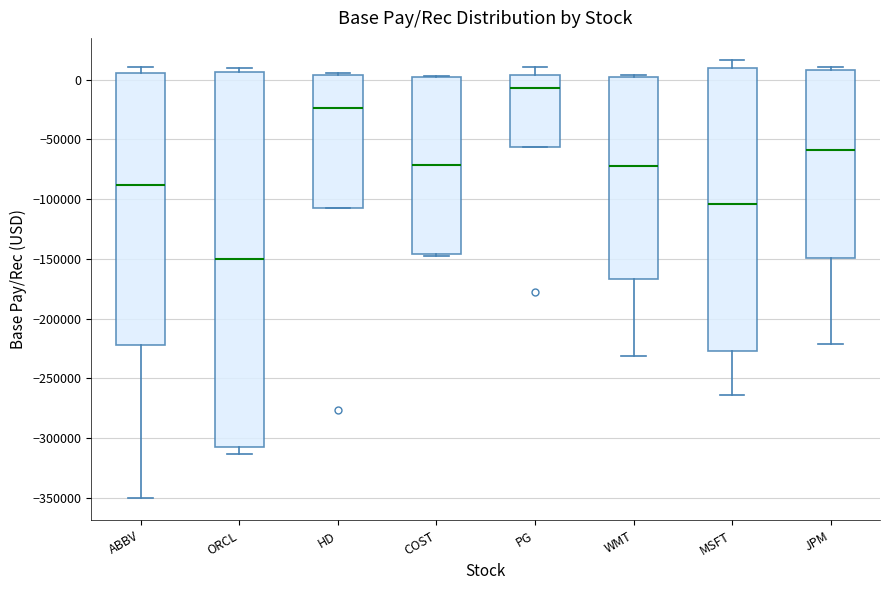

Reading left to right, transcribe this box plot: for each box, give where its median line is, the range the box spans, and where its two whiskers end, as read against the y-axis. The values are not printed on the chart, so give them approximately, as read against the axis.

ABBV: median -90000, box -220000 to 5000, whiskers -350000 to 10000
ORCL: median -150000, box -305000 to 5000, whiskers -315000 to 10000
HD: median -25000, box -105000 to 5000, whiskers -105000 to 5000 (just above the box's upper edge)
COST: median -70000, box -145000 to 0, whiskers -150000 to 5000
PG: median -5000, box -55000 to 5000, whiskers -55000 to 10000
WMT: median -70000, box -165000 to 0, whiskers -230000 to 5000
MSFT: median -105000, box -225000 to 10000, whiskers -265000 to 15000
JPM: median -60000, box -150000 to 10000, whiskers -220000 to 10000 (just above the box's upper edge)